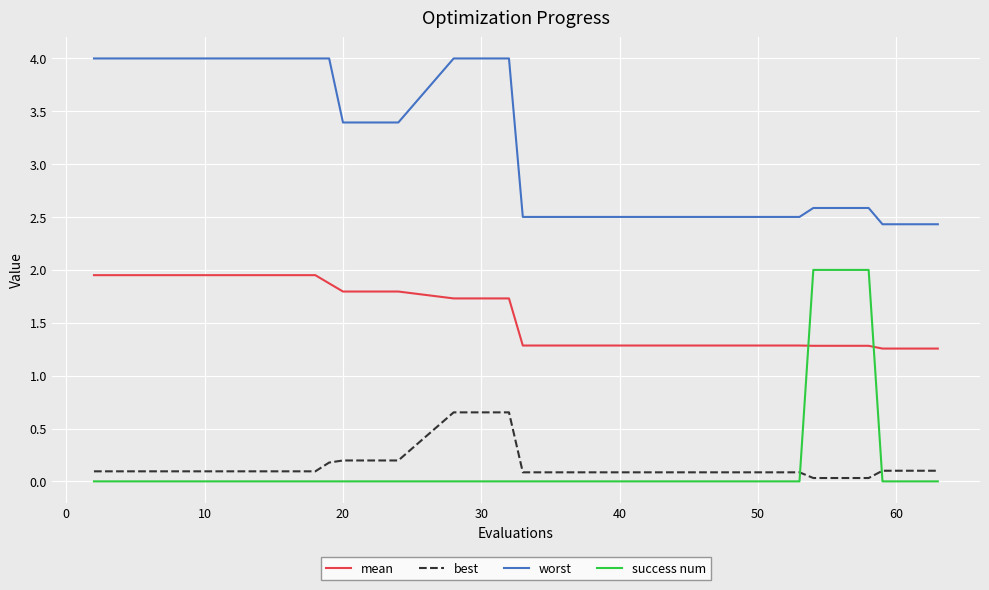

What is the minimum value for mean?

1.3